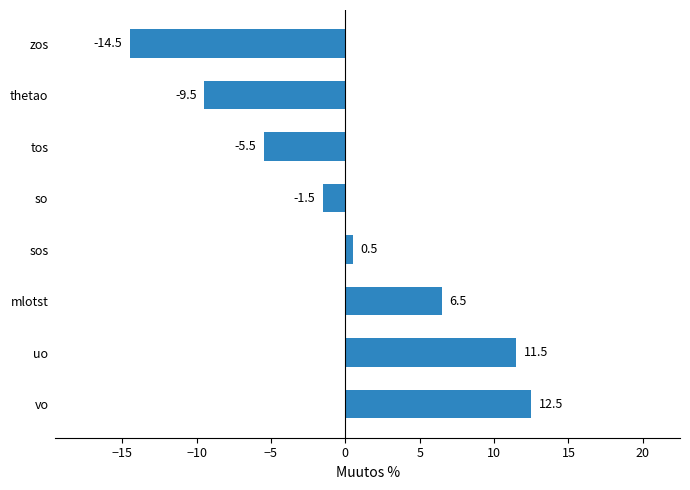

True or false: the data shows -1.5 at so.

True